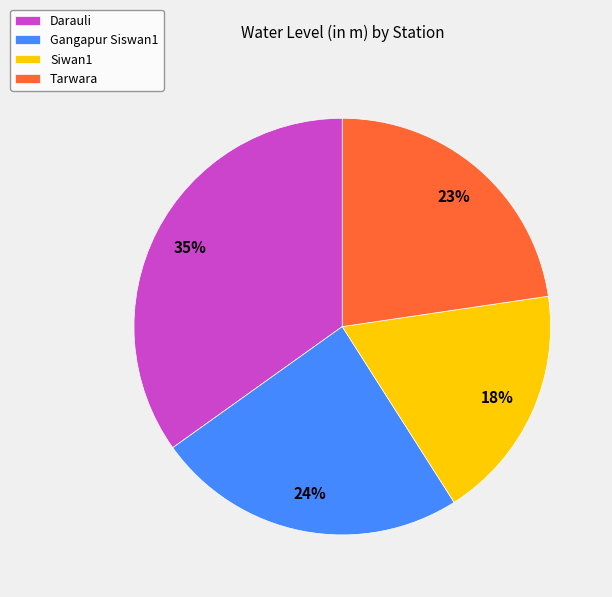

Count the number of slices in the pie.

4